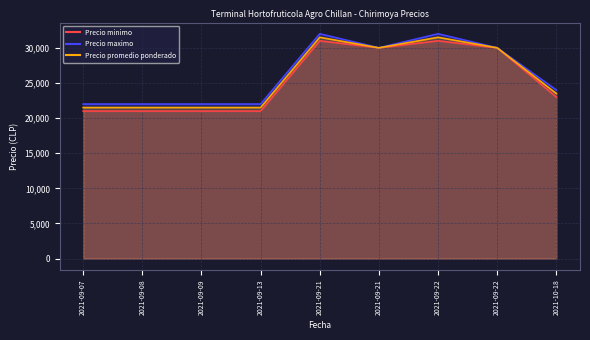

Which series has the largest total across all categories?

Precio maximo